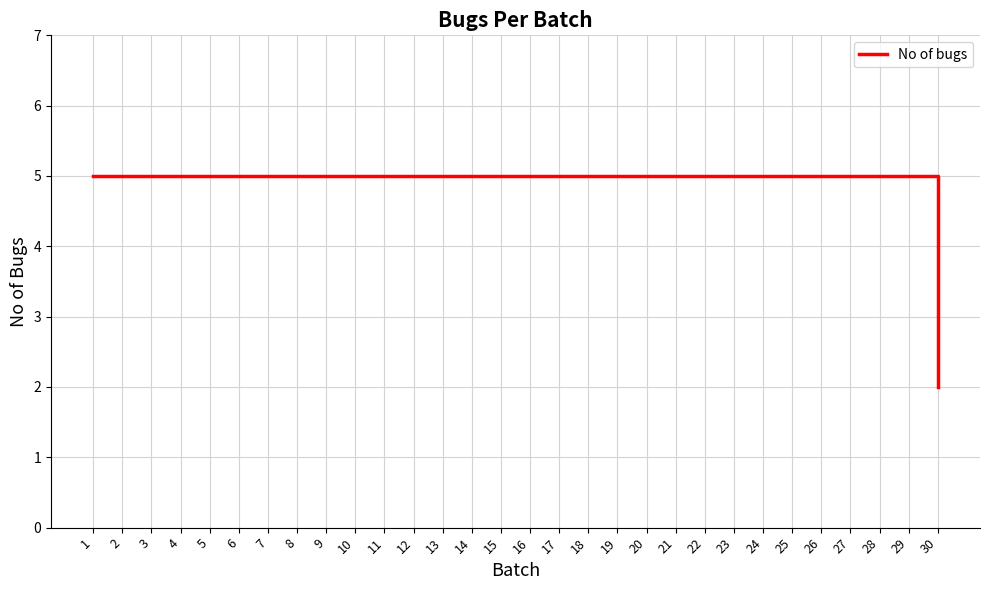

What value does the data have at 29?

5